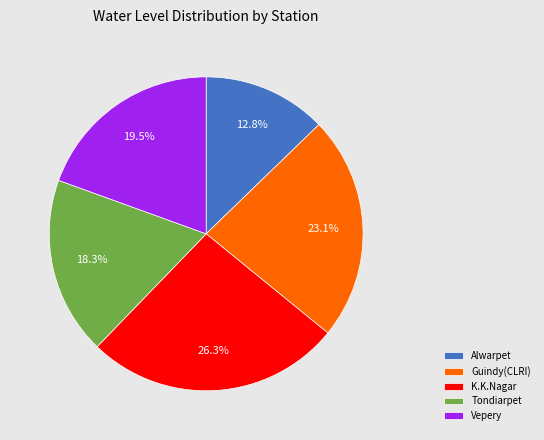

Which slice is the smallest?

Alwarpet